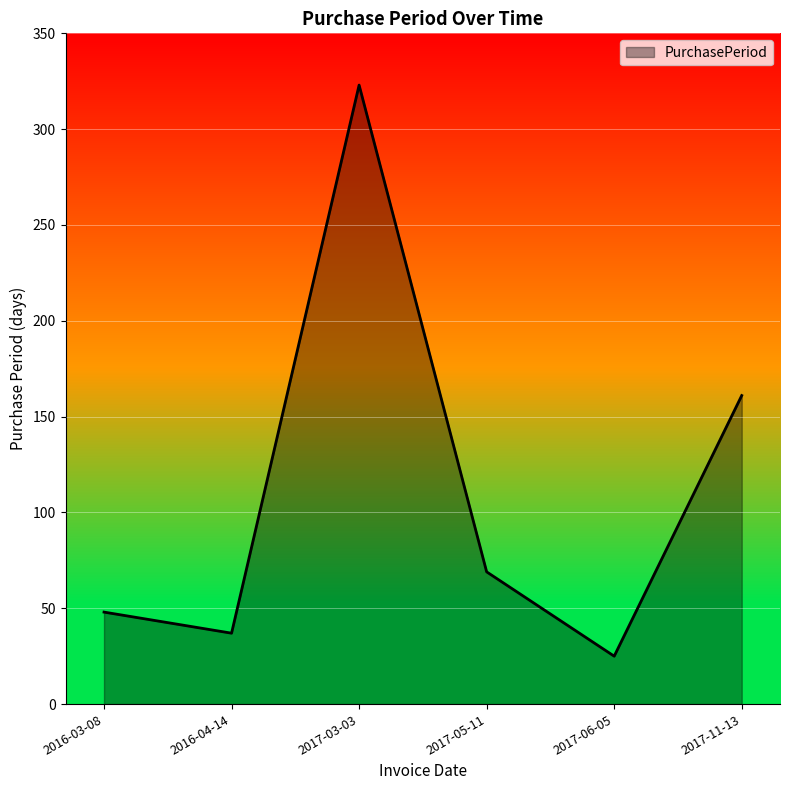

What is the maximum value shown in the chart?

323